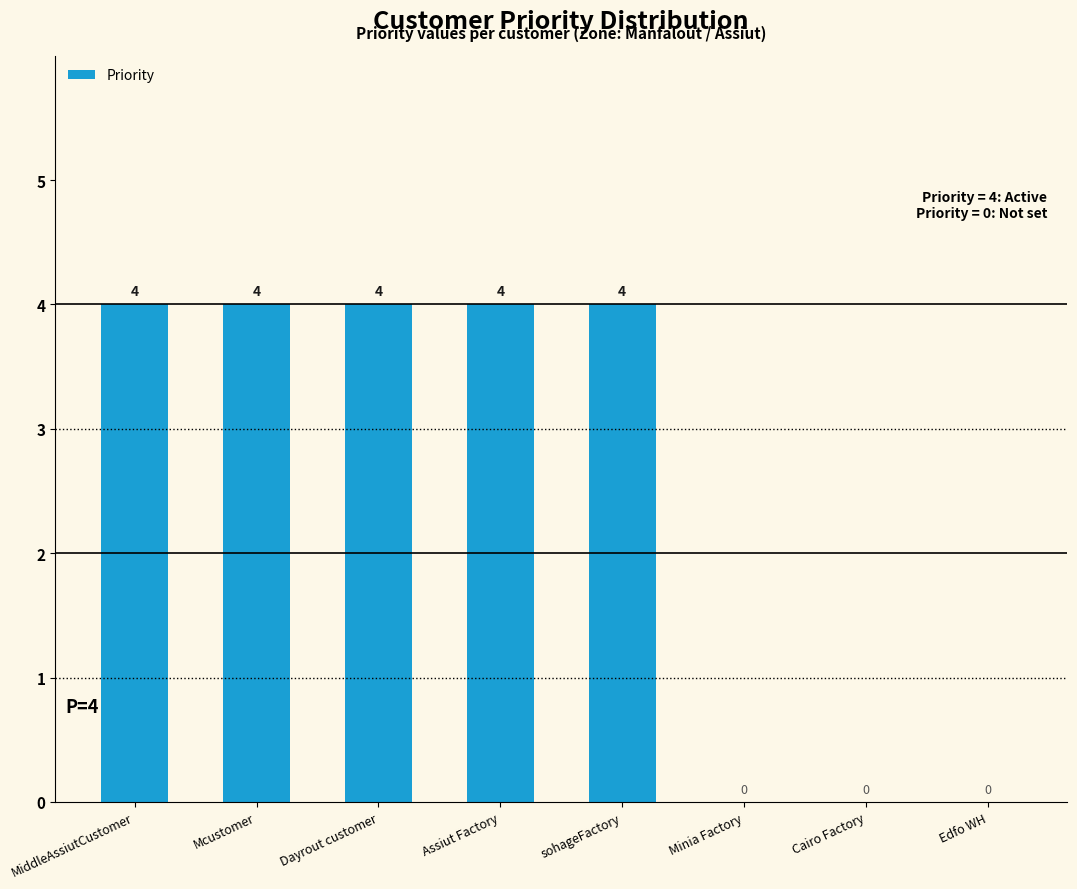

What is the maximum value shown in the chart?

4